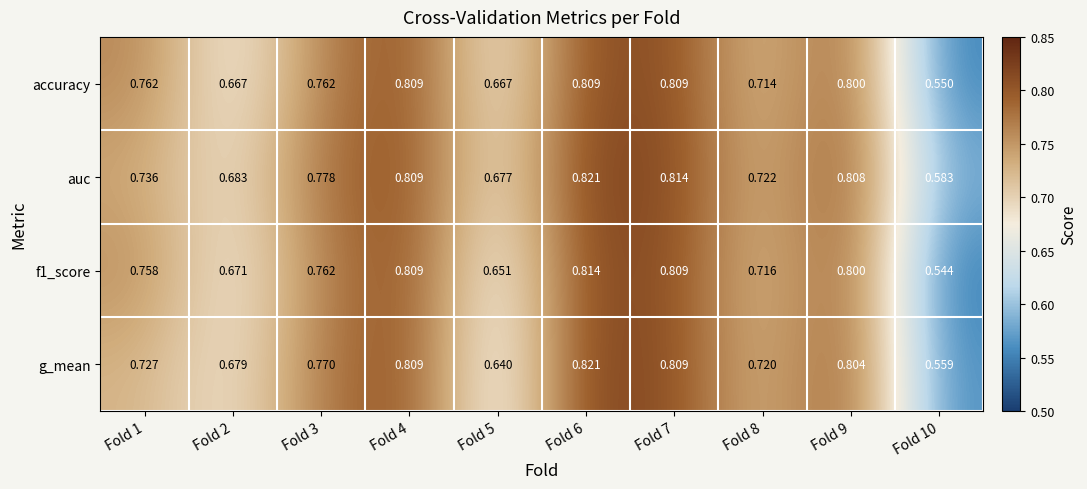

Between Fold 1 and Fold 7, which series saw the biggest shift?

g_mean